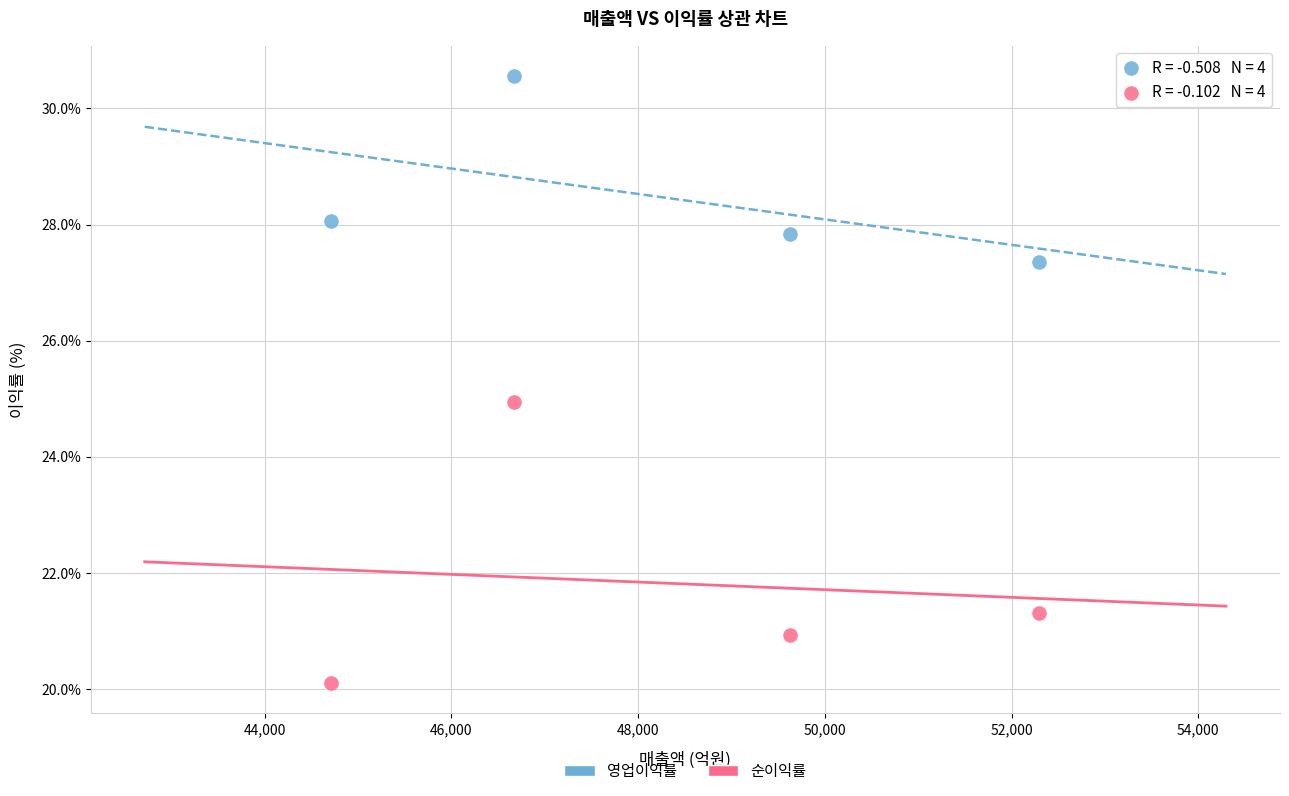

In the 순이익률 series, what Y value is closest to 22?

21.3